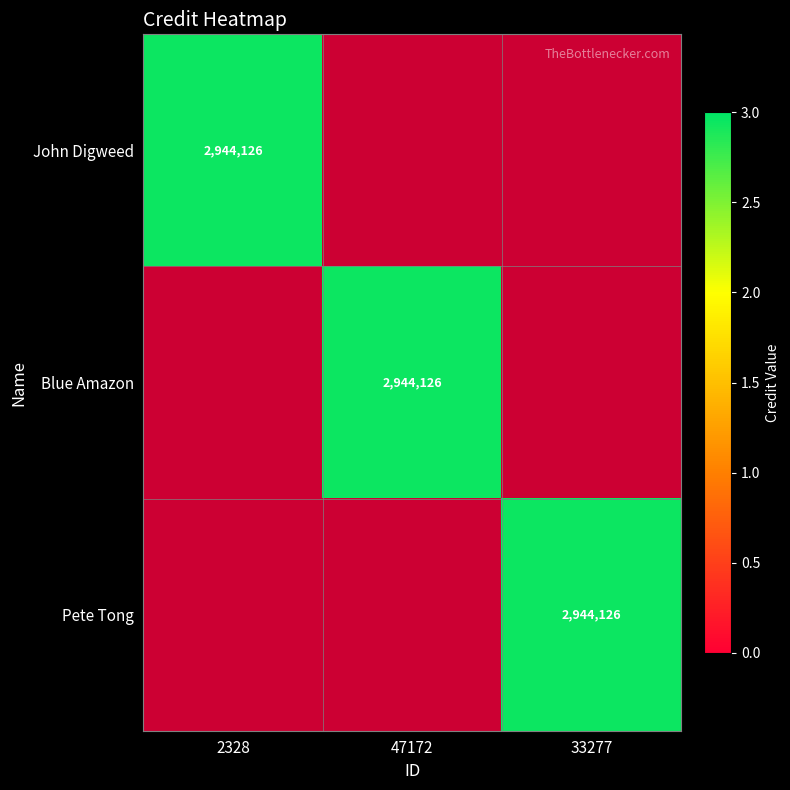

How many data points does each series have?

3